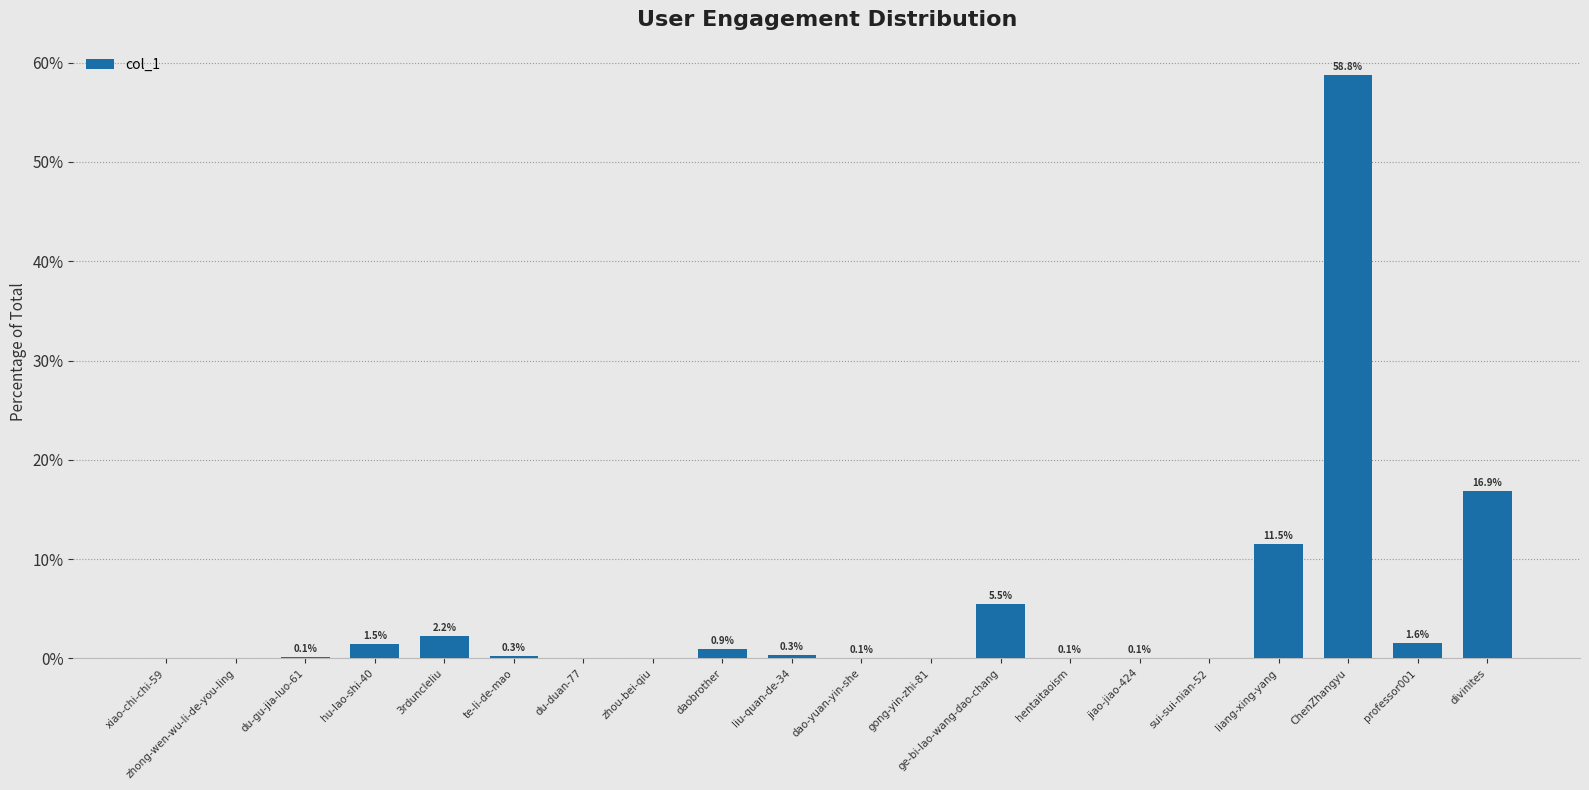

What is the sum of the values at professor001 and gong-yin-zhi-81?

1.6